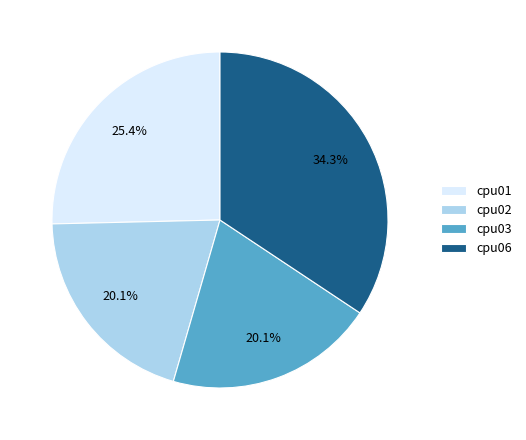

How many segments does this pie chart have?

4